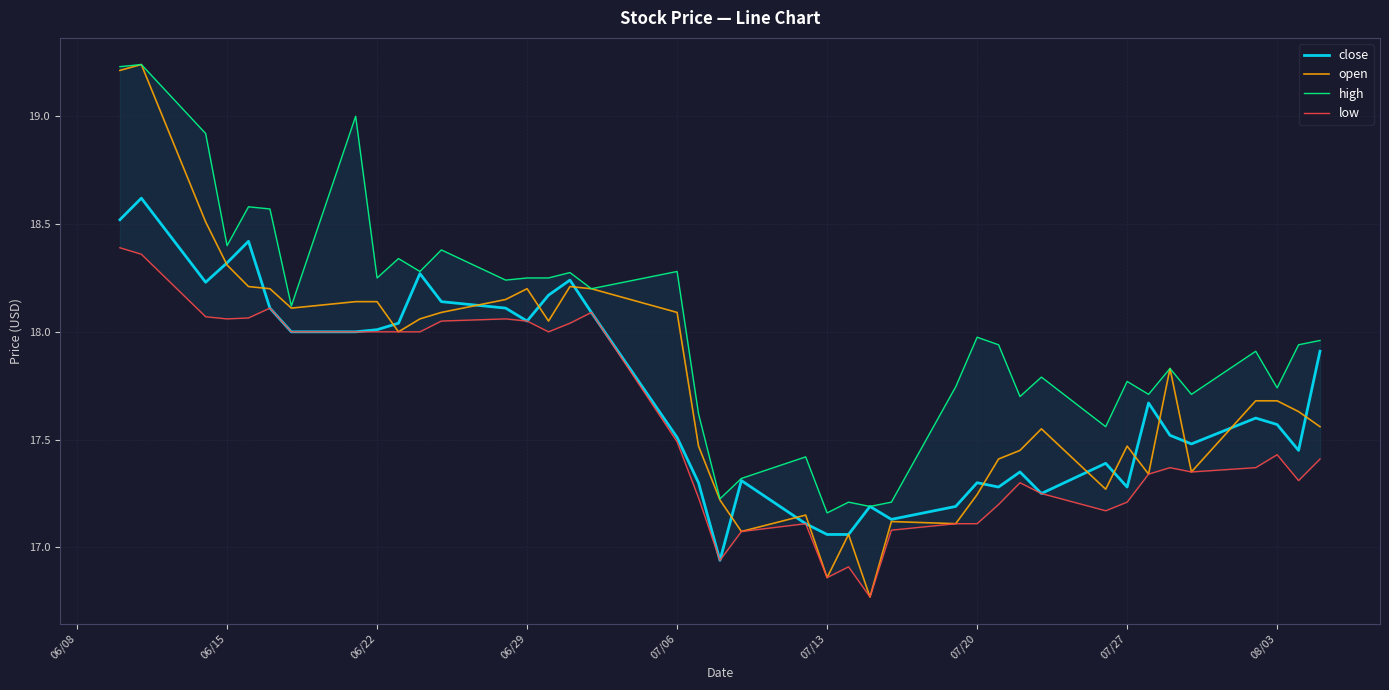

True or false: open and low cross at least once.

False